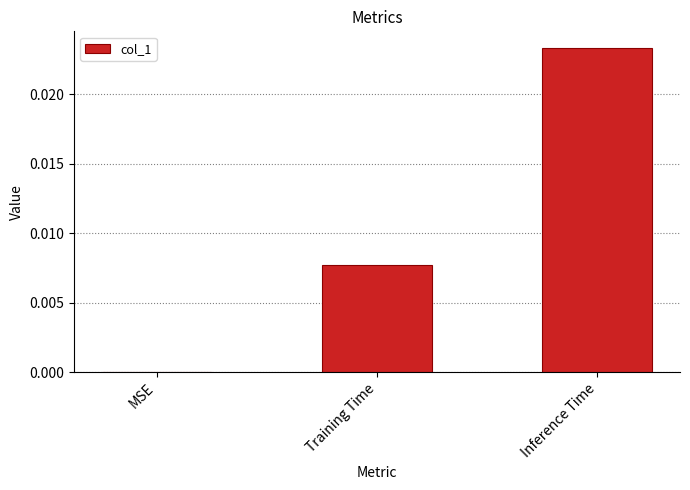

Count the values in the range 0 to 1.

3